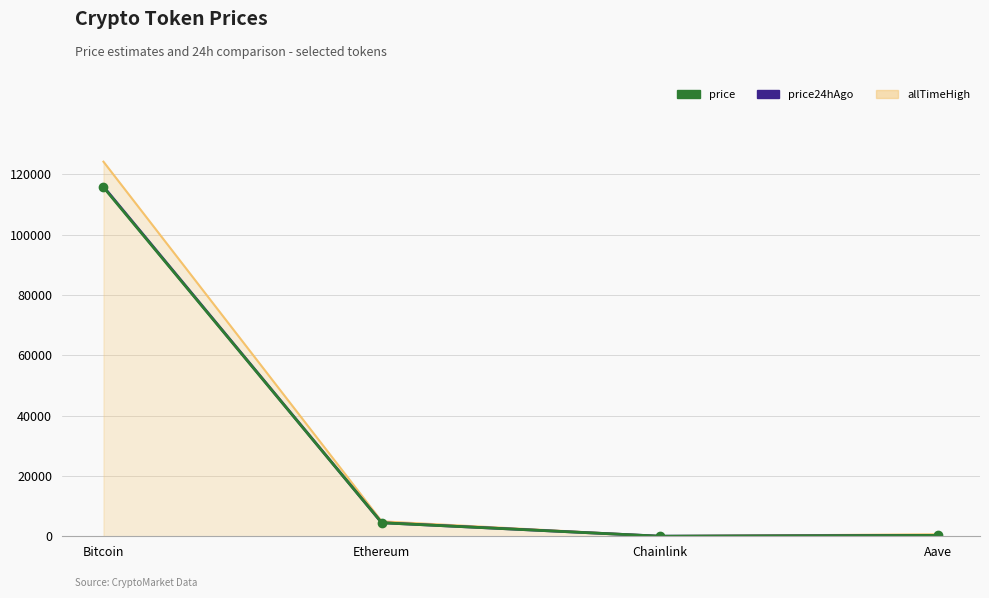

Is it true that price24hAgo equals 23.4 at Chainlink?

True